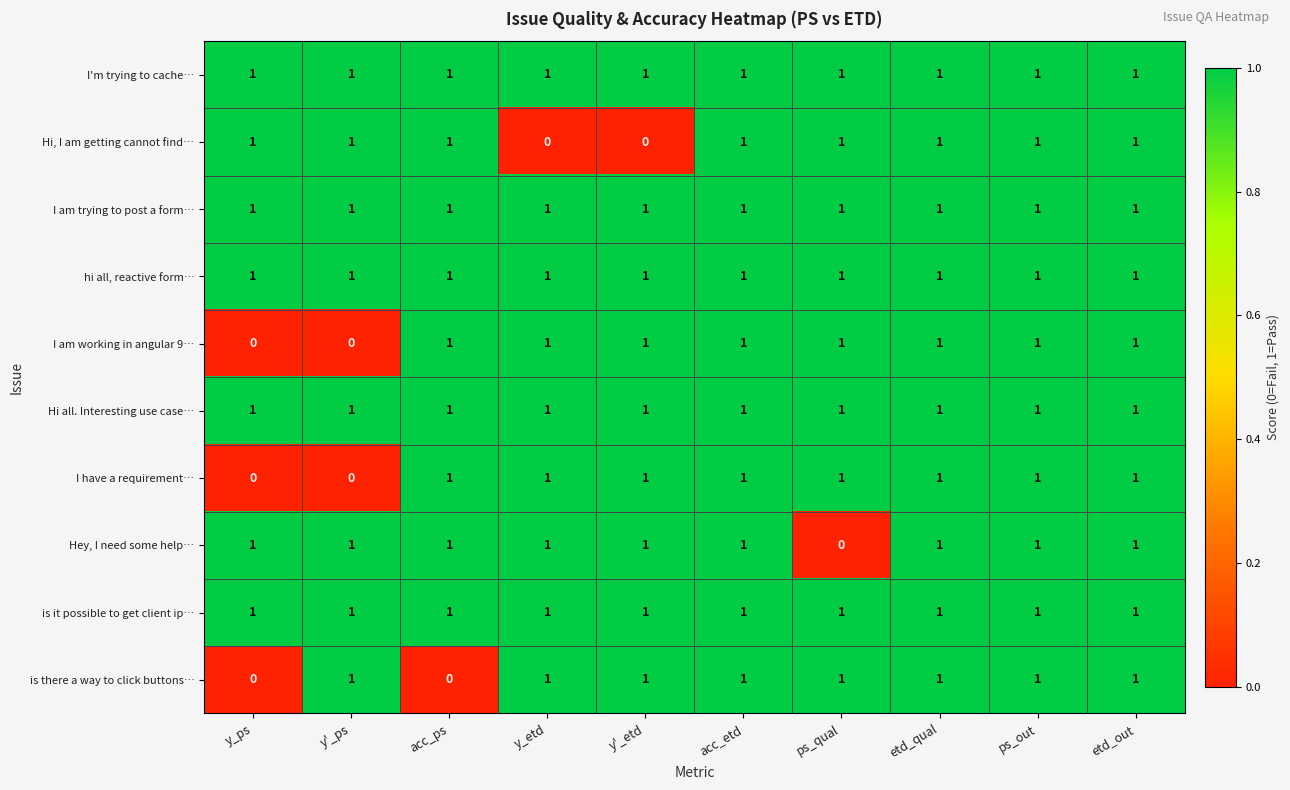

Count the Hey, I need some help… values in the range 1 to 2.

9